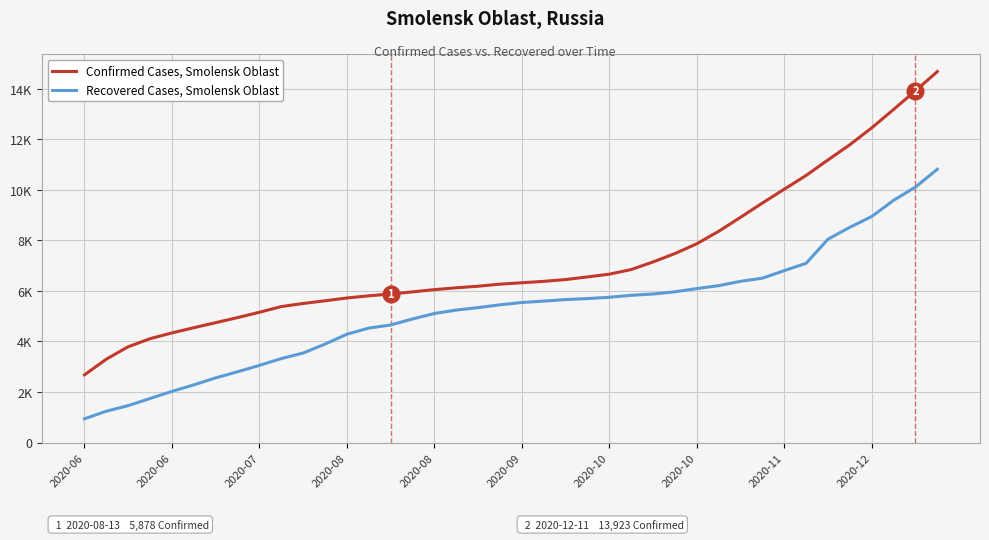

What is the difference between the second highest and minimum values in the Confirmed Cases, Smolensk Oblast series?

11245